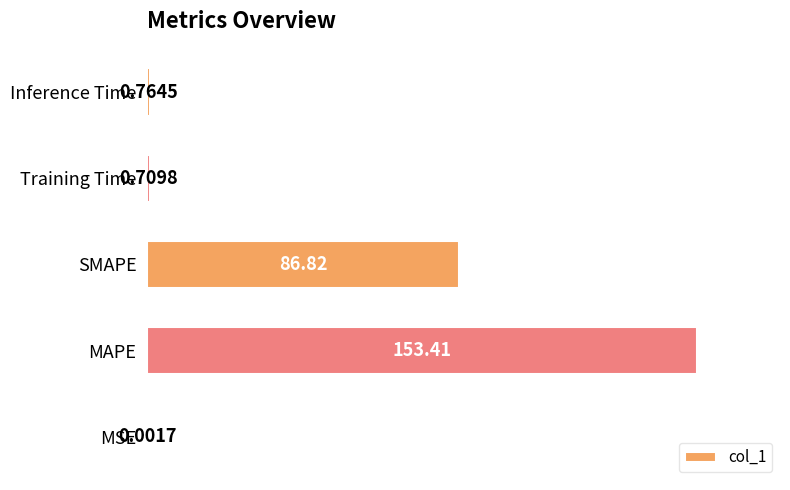

Which has a higher value, Training Time or MAPE?

MAPE